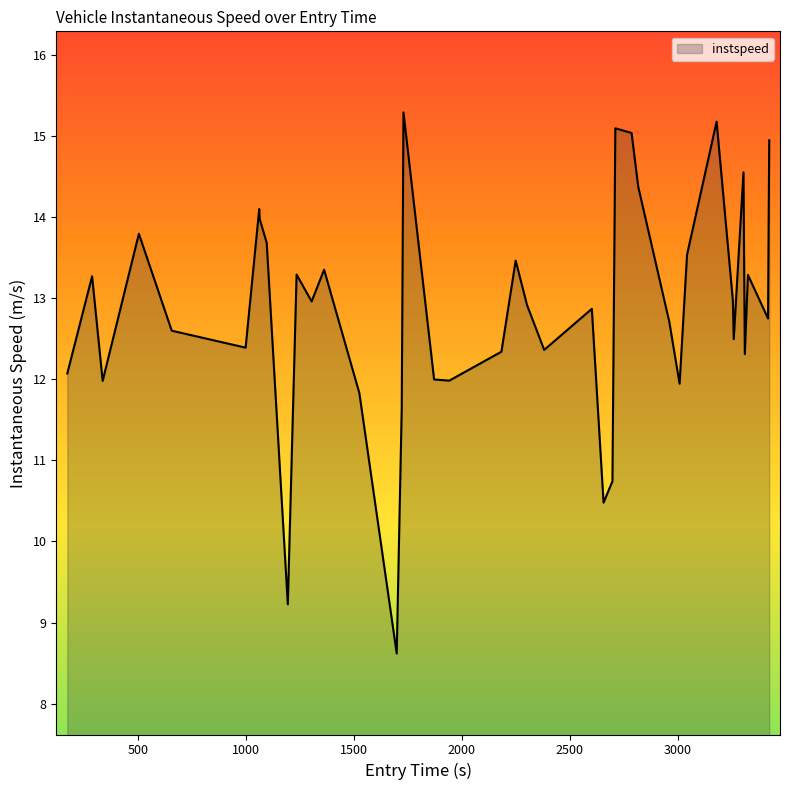

What is the greatest value displayed?

15.3